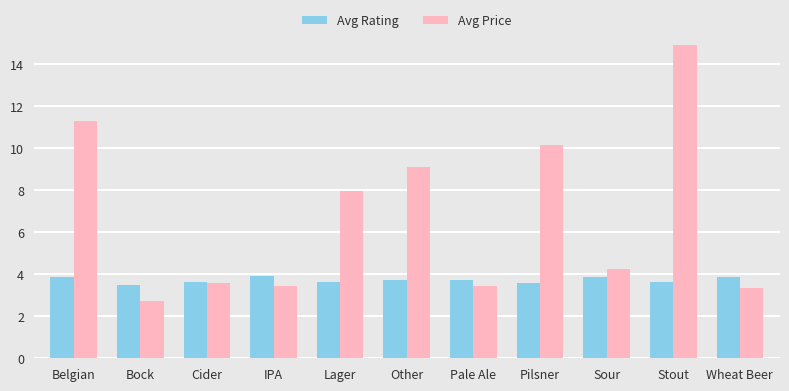

At which category is the sum across all series the highest?

Stout